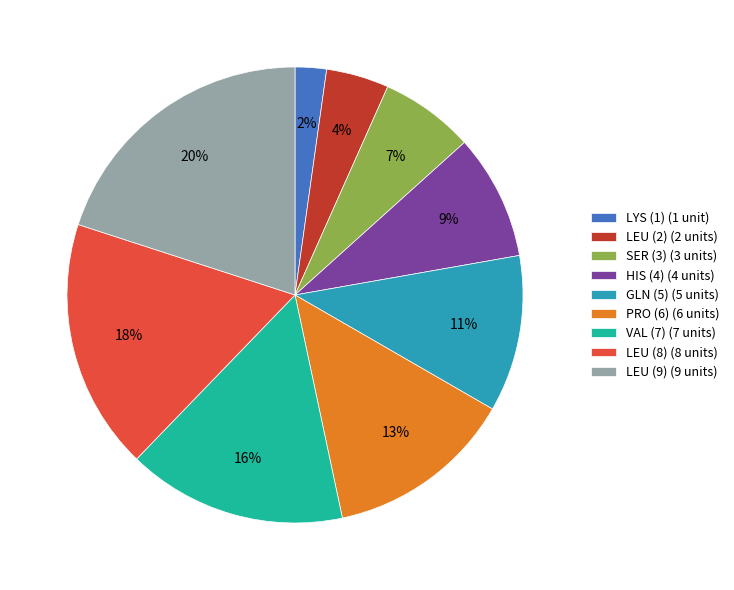

To the nearest percent, what is the difference between the VAL (7) and HIS (4) slice percentages?

7%